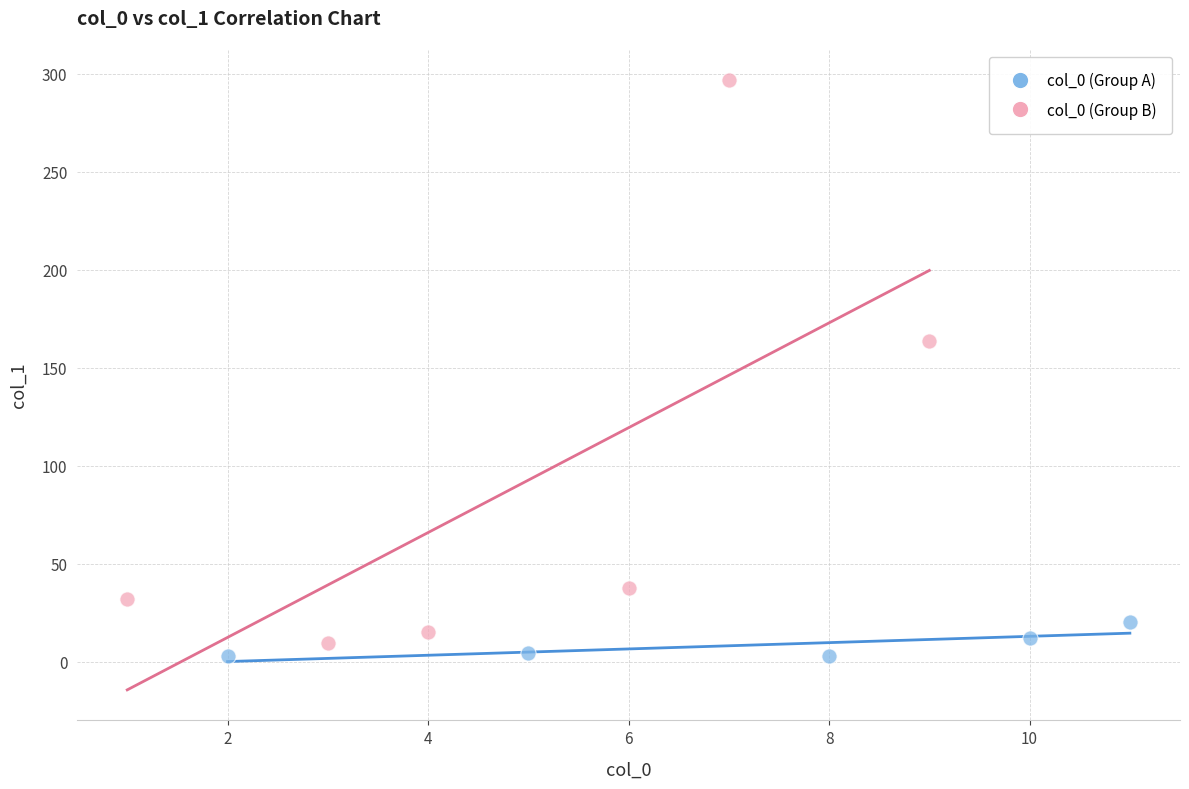

Which series reaches the maximum Y coordinate?

col_0 (Group B)